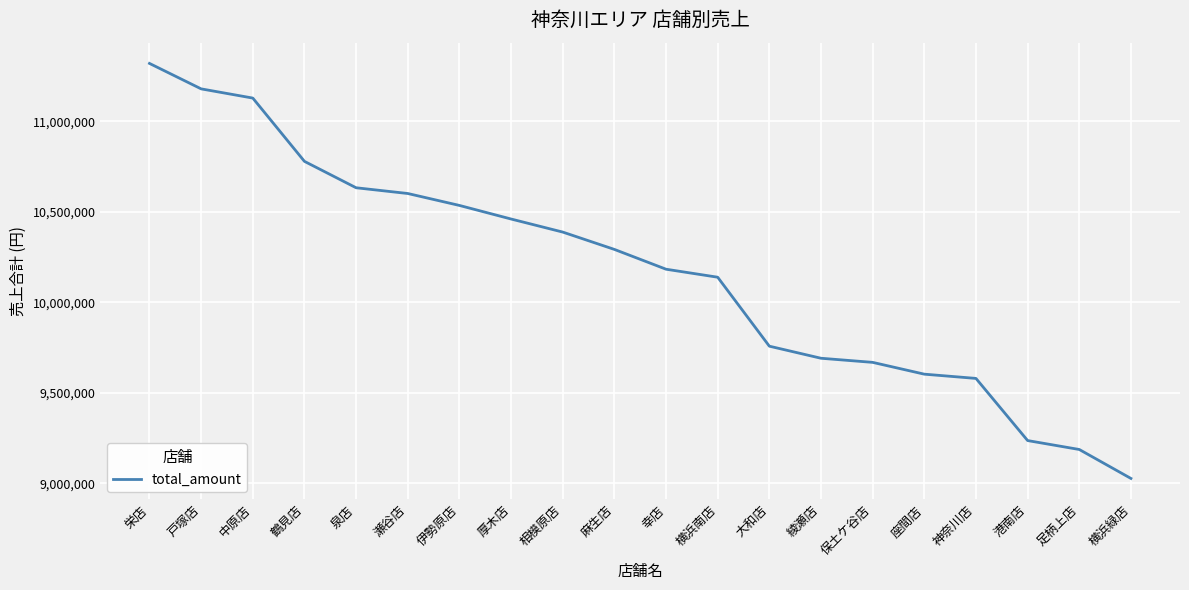

Which label corresponds to the largest value in the chart?

栄店